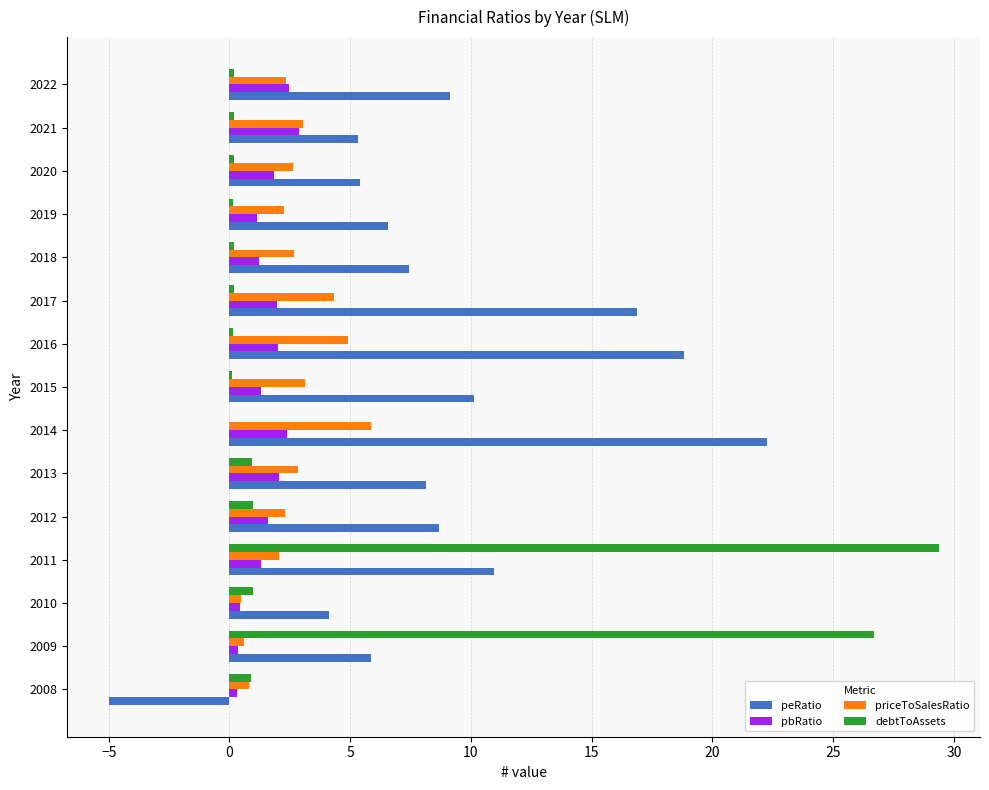

True or false: priceToSalesRatio has a value of 0.5 at 2011.

False